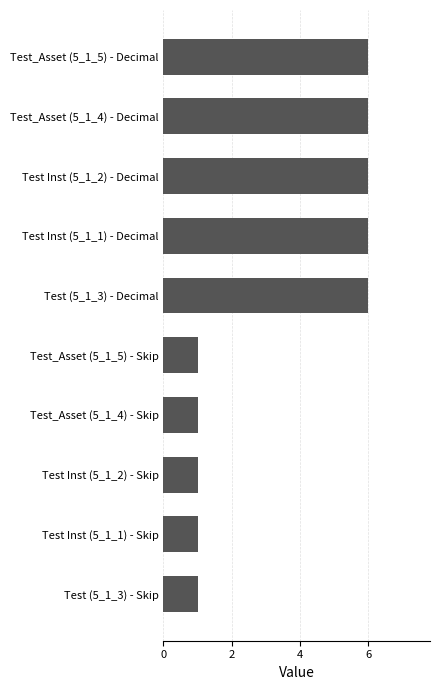

Count the number of data series in this chart.

1